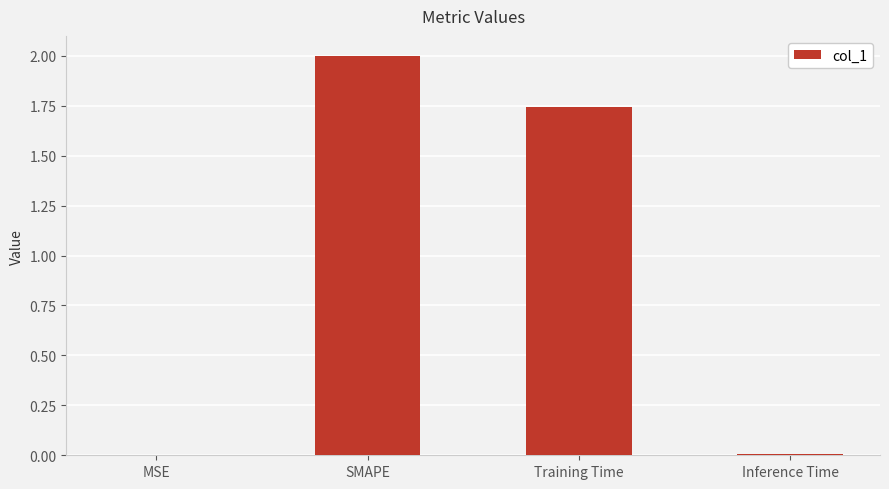

Which category has the highest value across all series?

SMAPE